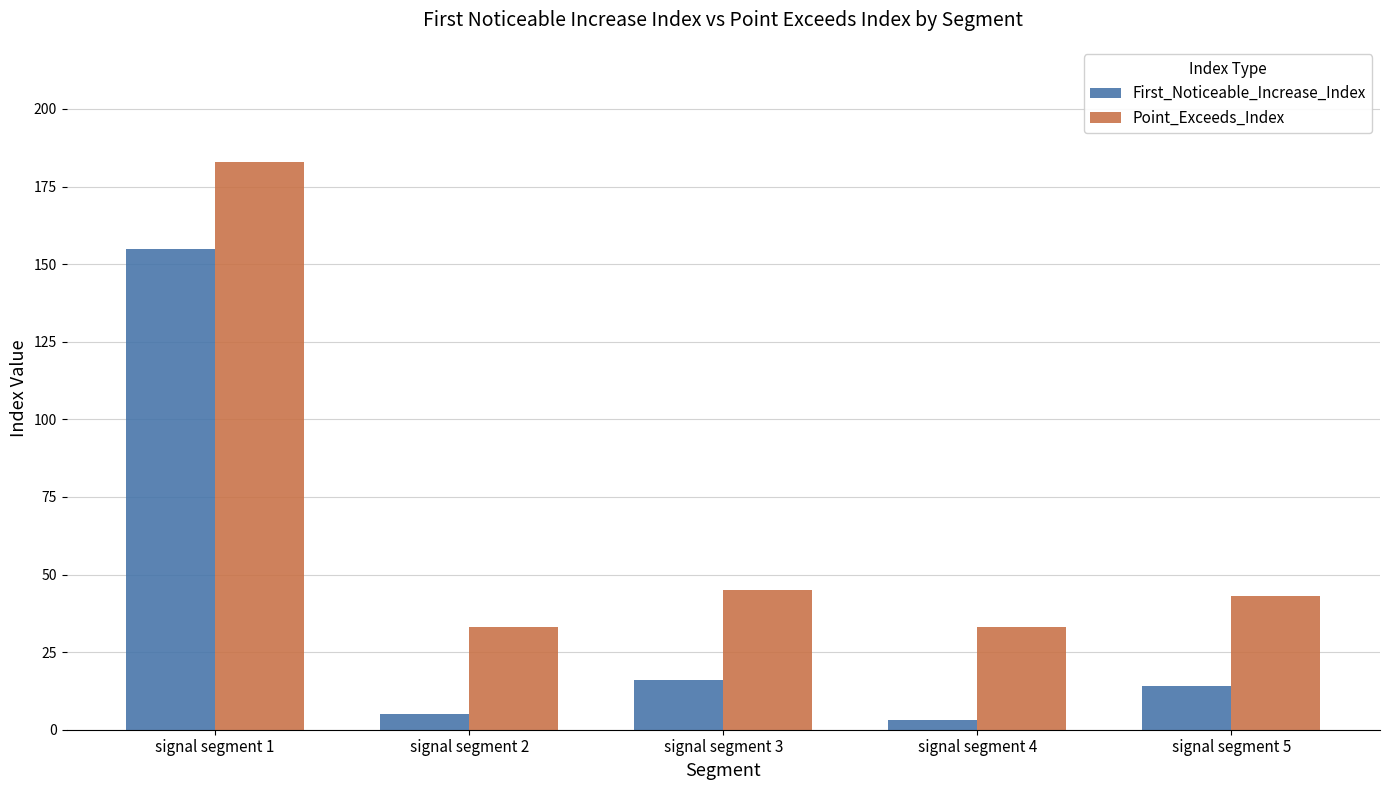

What is the maximum value shown in the chart?

183